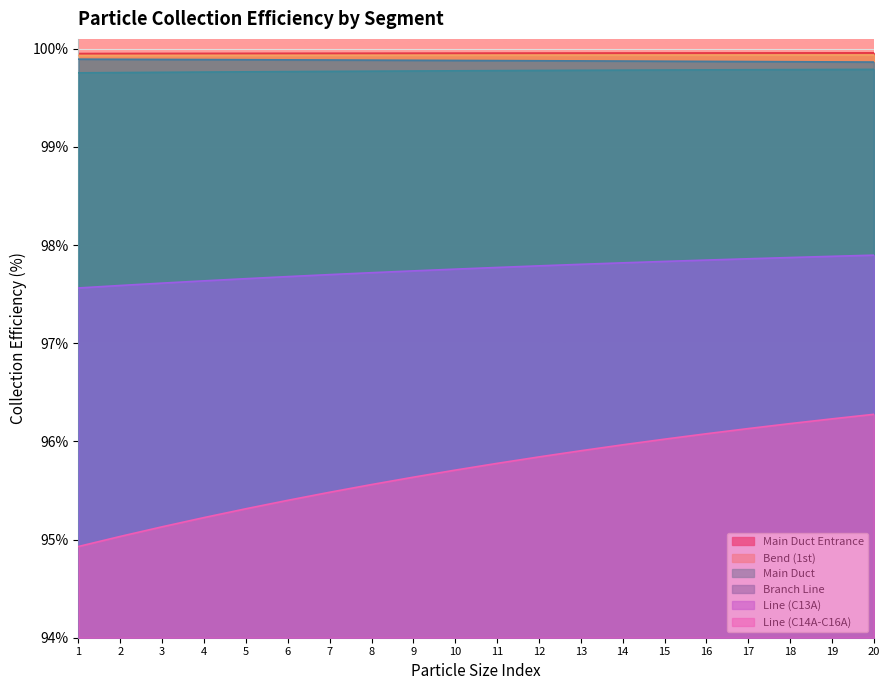

Between 17 and 19, which is larger?

19